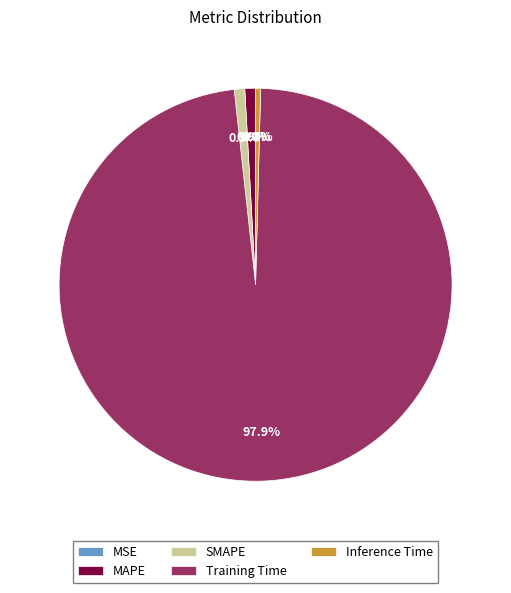

Combined, do SMAPE and MAPE account for over 50%?

No